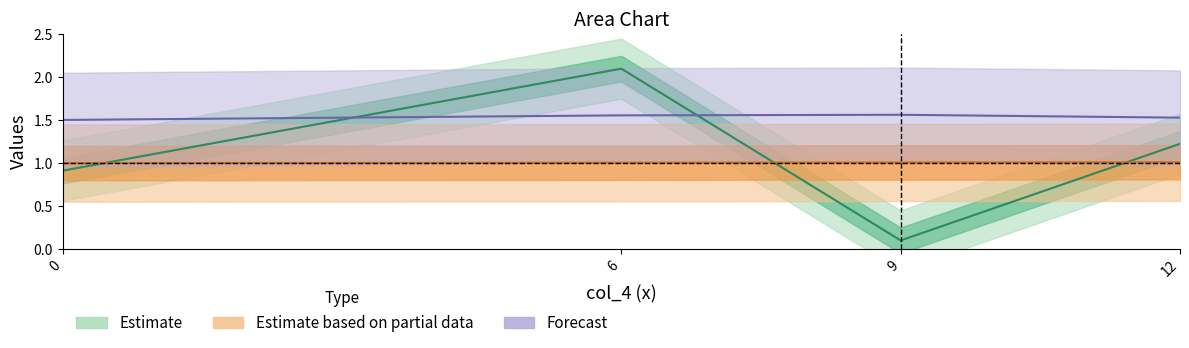

Reading left to right, transcribe all the data shown in this chart.

col_0: 1.0	1.0	1.0	1.0
col_1: 0.9	2.1	0.1	1.2
col_3: 1.5	1.6	1.6	1.5